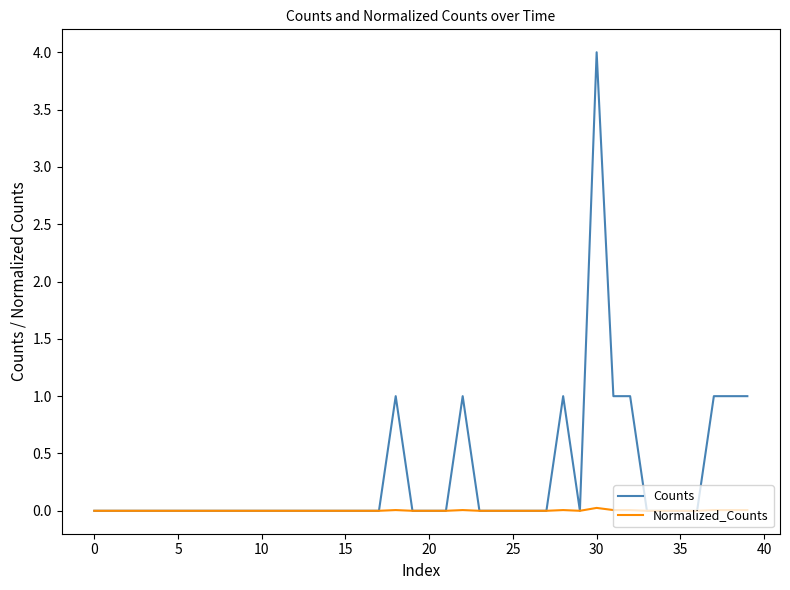

True or false: Normalized_Counts has more than 1 interior local peaks.

True